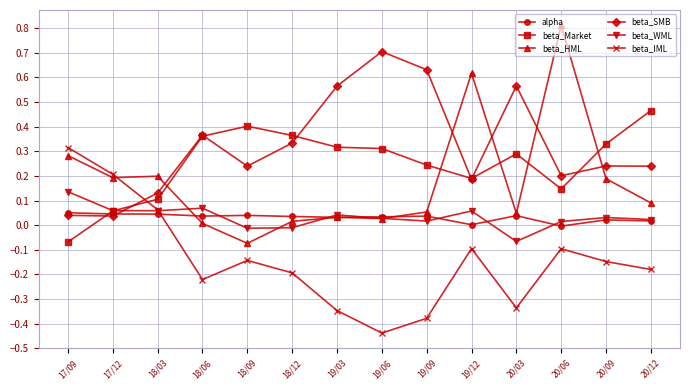

What is the label of the 8th point from the left?

19/06